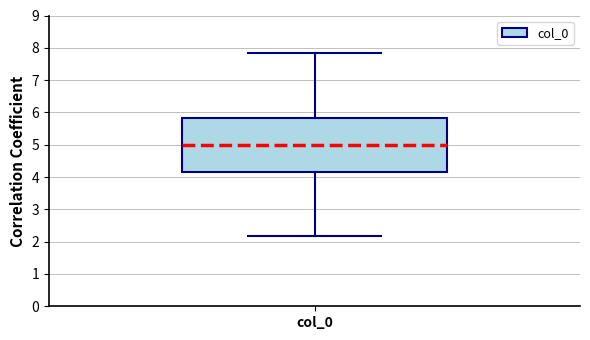

Transcribe this box plot: give where the median line is, the range the box spans, and where the two whiskers end, as read against the y-axis. The values are not printed on the chart, so give them approximately, as read against the axis.

median 5.0, box 4.2 to 5.8, whiskers 2.2 to 7.8